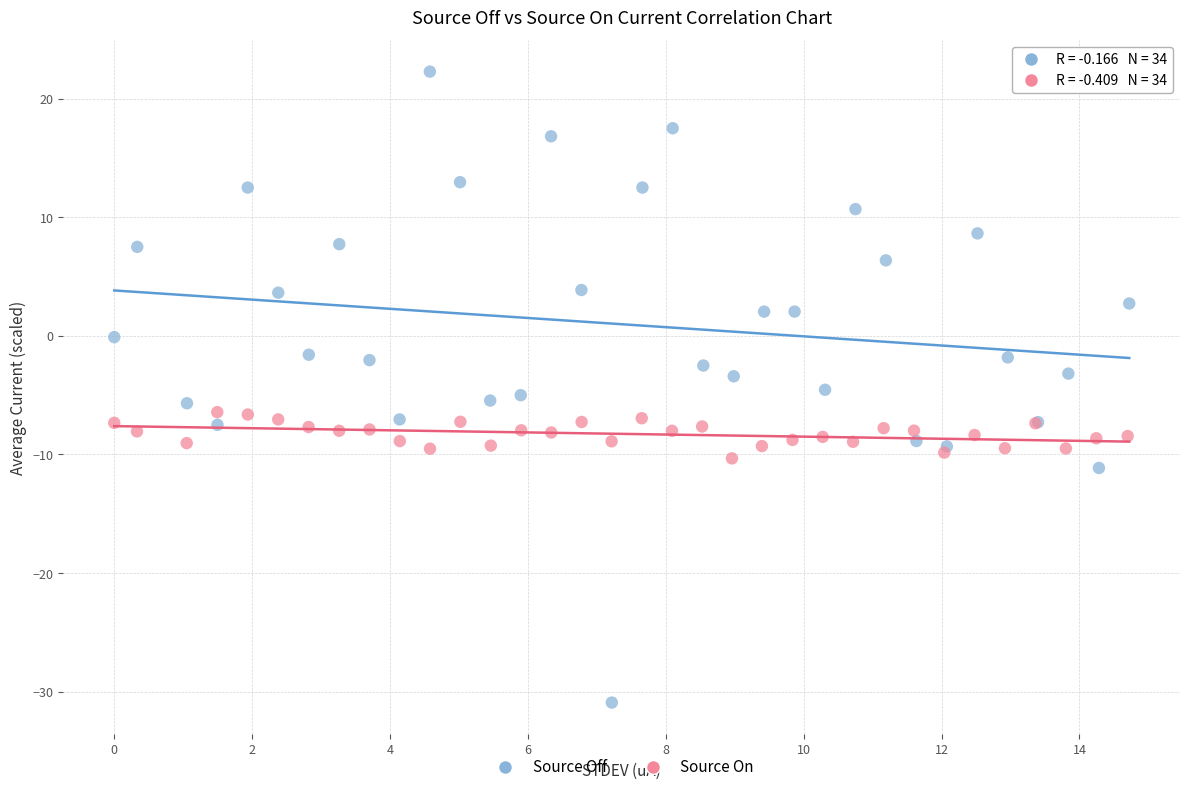

What are all the series names shown in the legend?

Source Off, Source On